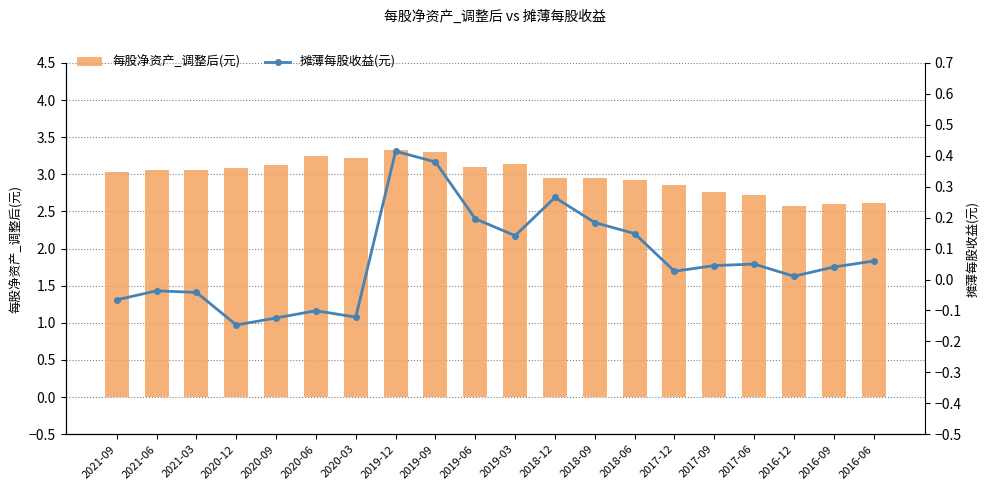

Where does the 每股净资产_调整后(元) series first go above 3?

2021-09